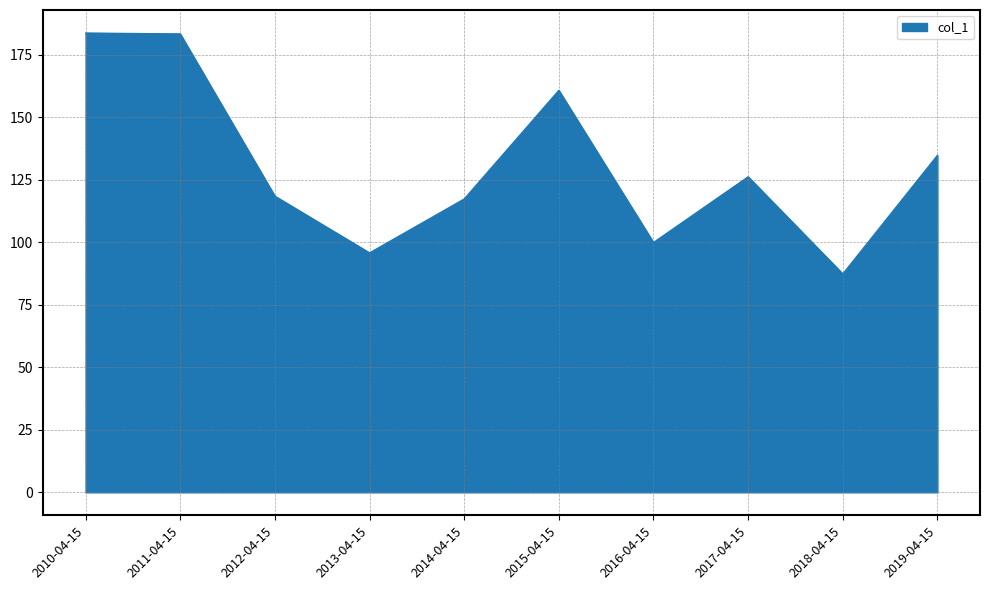

Is it true that the value at 2015-04-15 is 160.8?

True